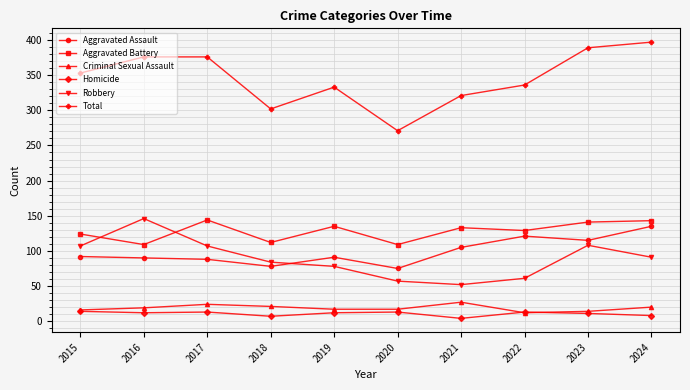

Is the value of Robbery at 2023 greater than the value of Aggravated Assault at 2019?

Yes